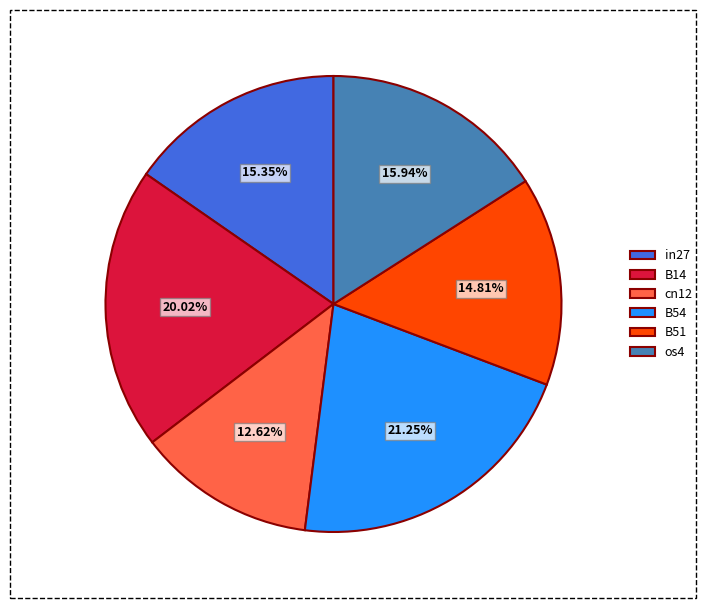

Is there any slice that represents more than half of the pie?

No